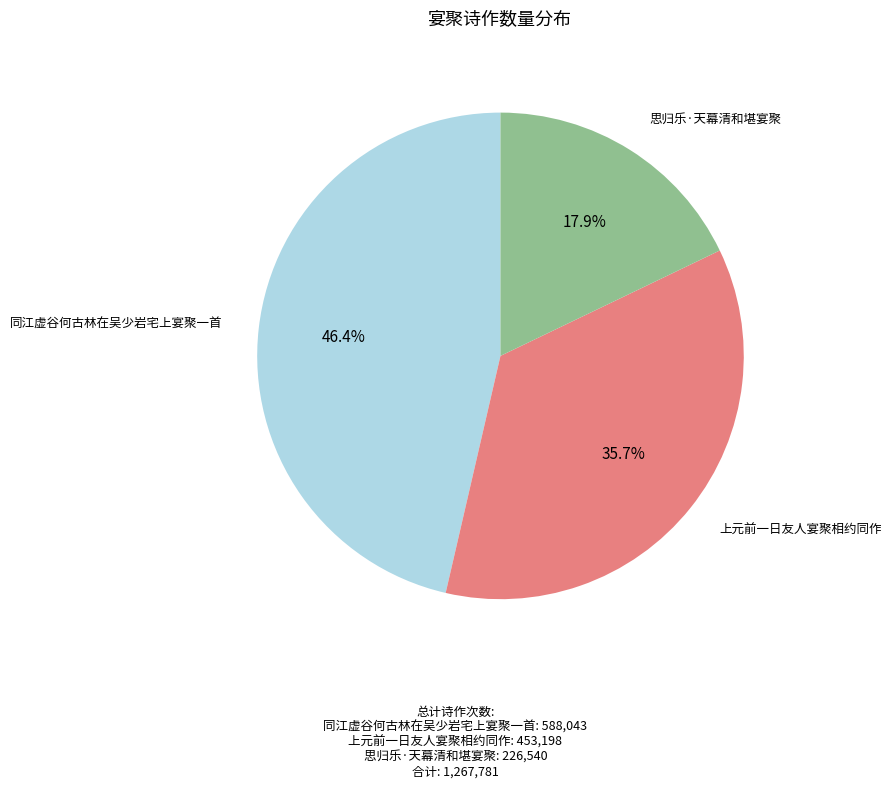

Is there any slice that represents more than half of the pie?

No